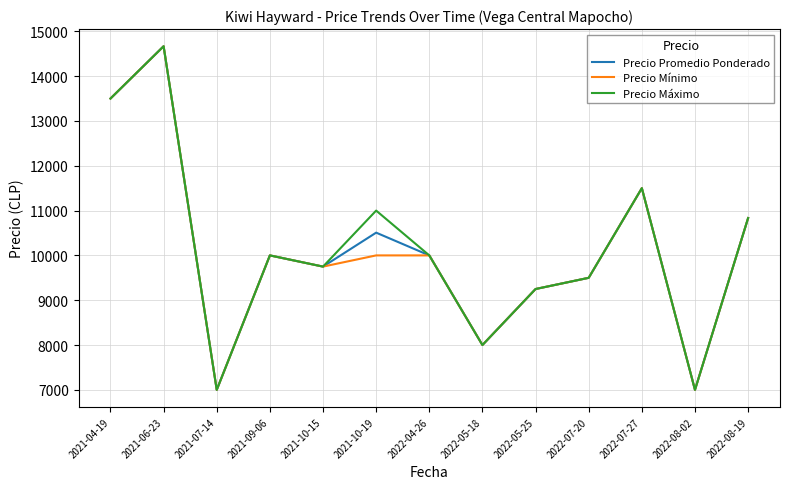

What is the lowest value of the Precio Mínimo series?

7000.0